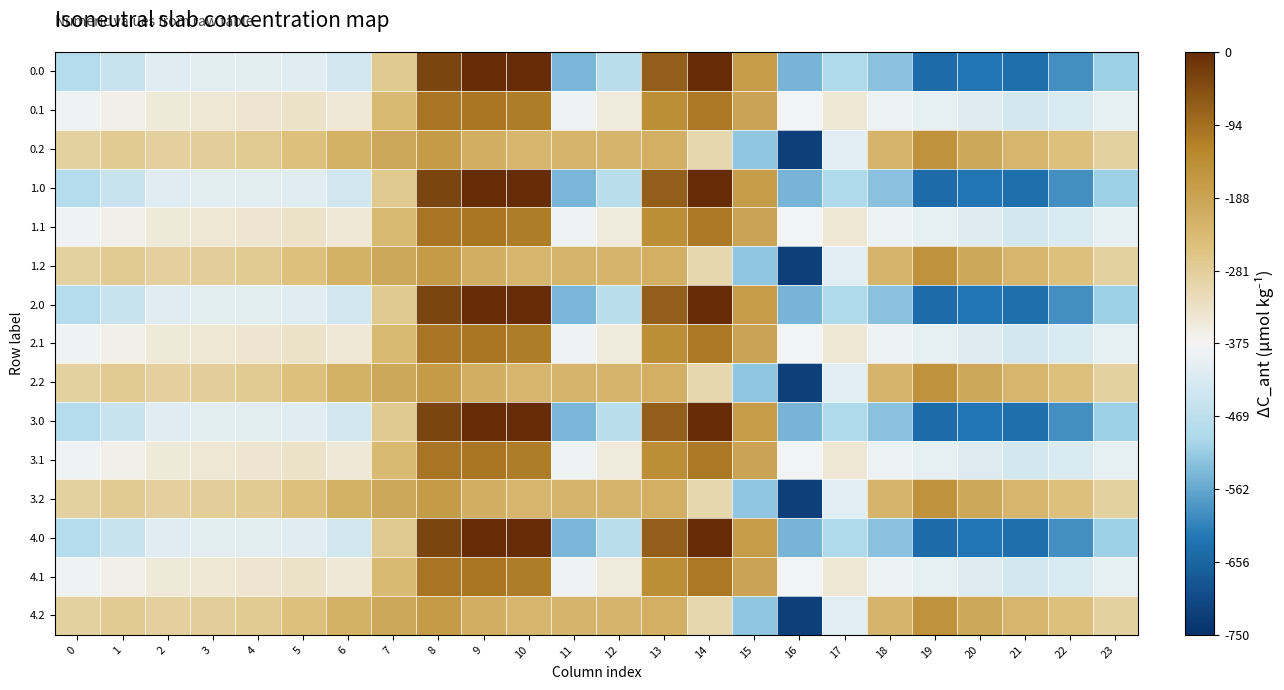

Which has a higher value, 12 or 7?

7